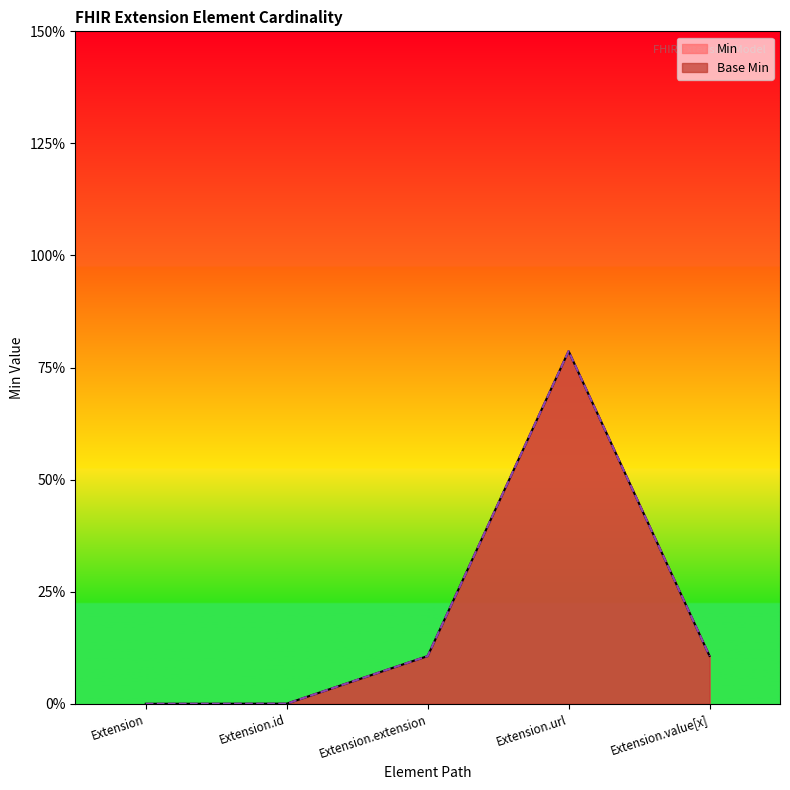

True or false: Min and Base Min intersect in this chart.

False